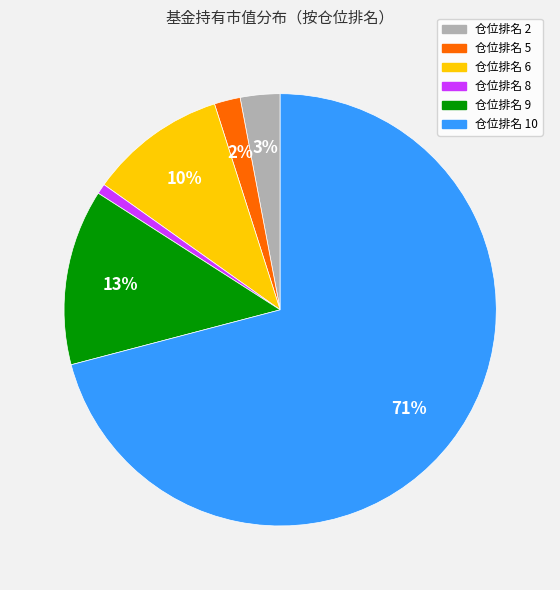

To the nearest percent, what is the difference between the largest and smallest slice percentages?

70%